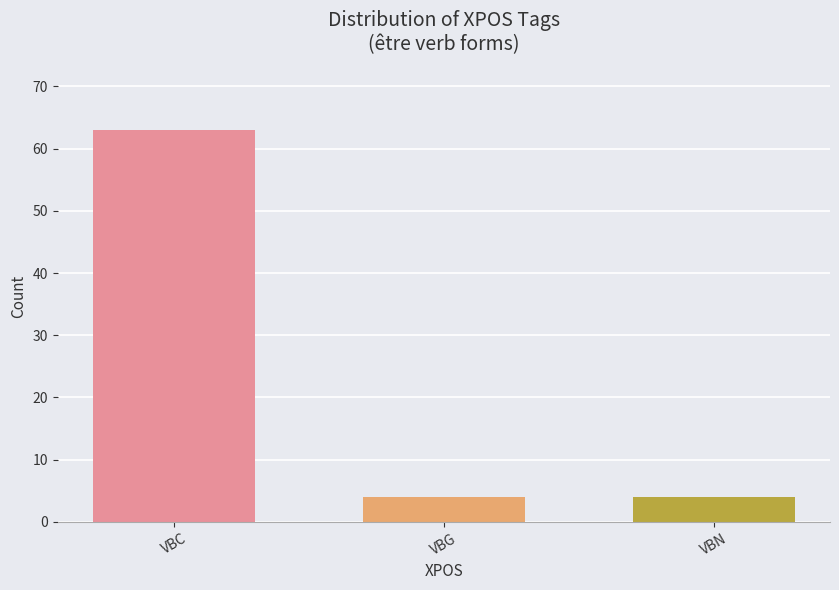

At which category does the chart reach its peak across all series?

VBC